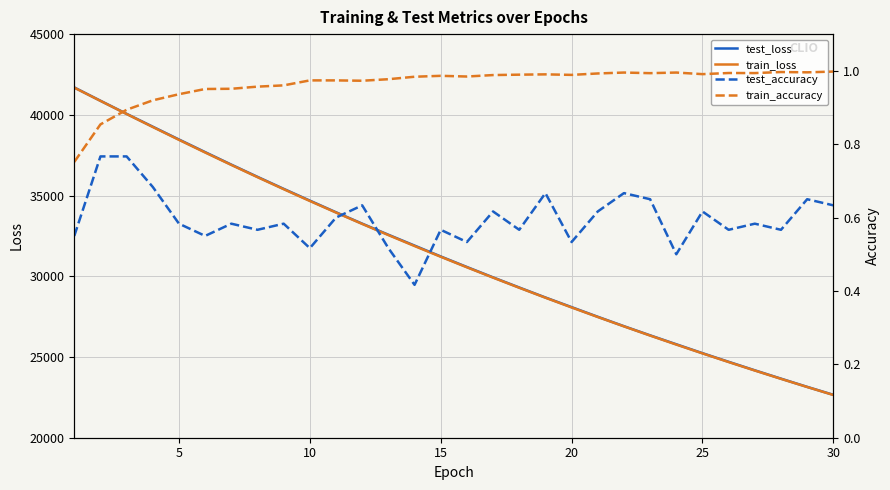

What is the maximum value for train_loss?

41682.8